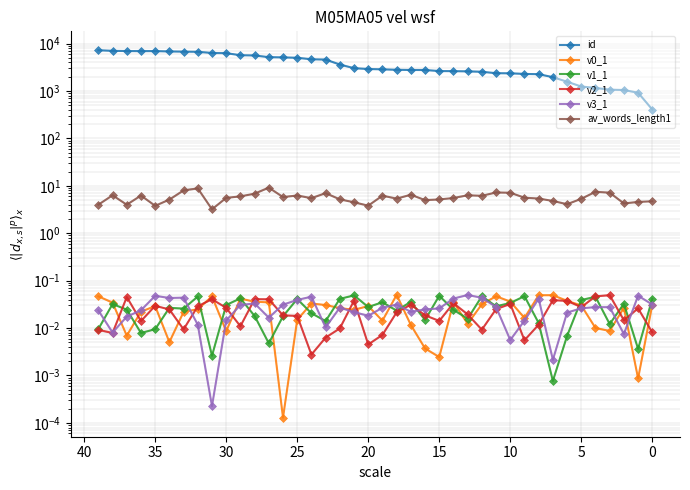

True or false: id and v3_1 intersect in this chart.

False